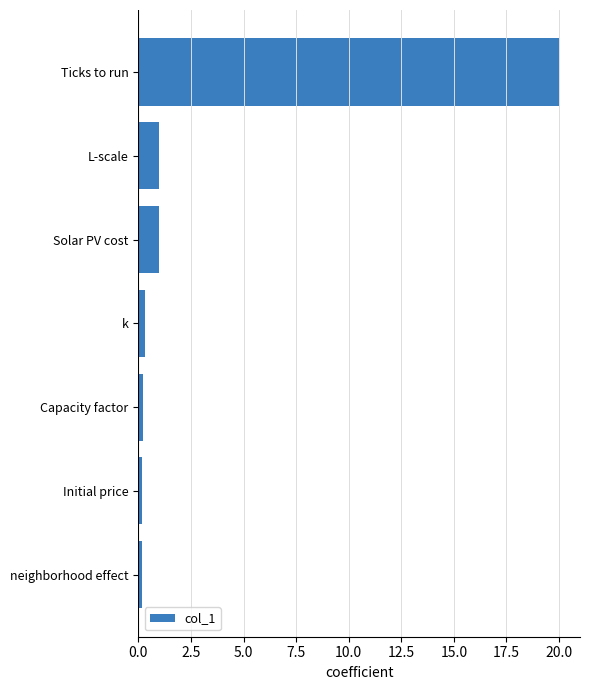

What is the difference between the second highest and second lowest values?

0.8